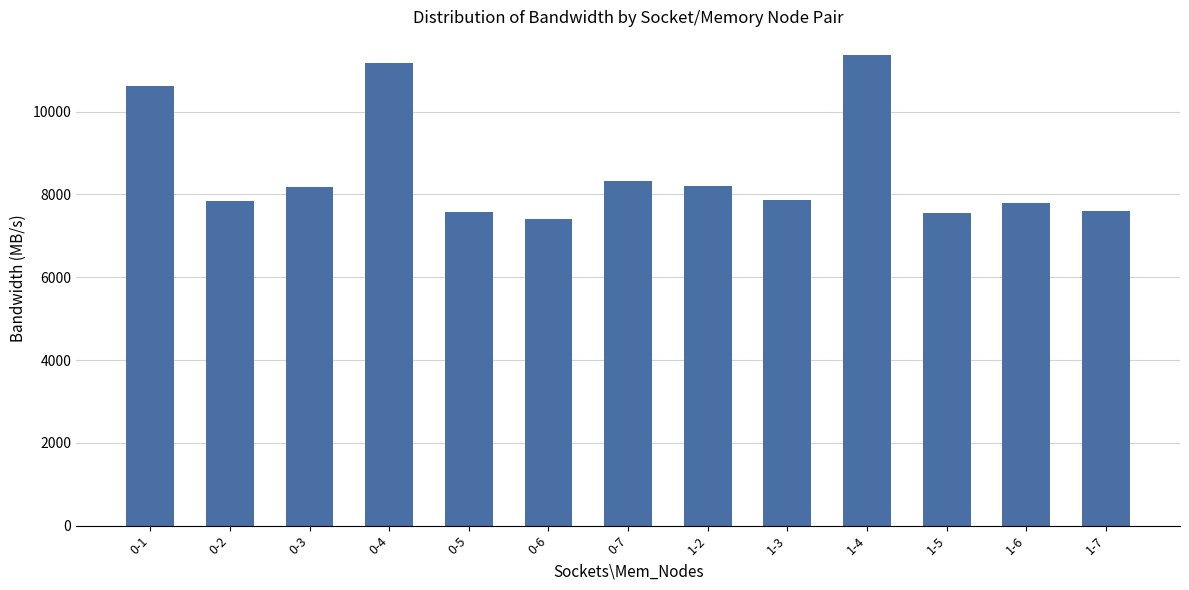

What is the smallest value displayed?

7403.9